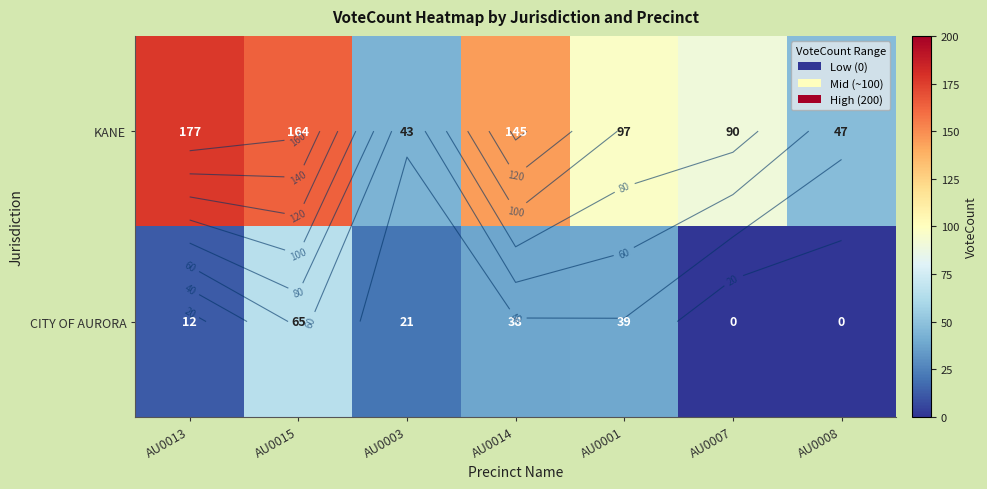

At which label does CITY OF AURORA reach its peak?

AU0015